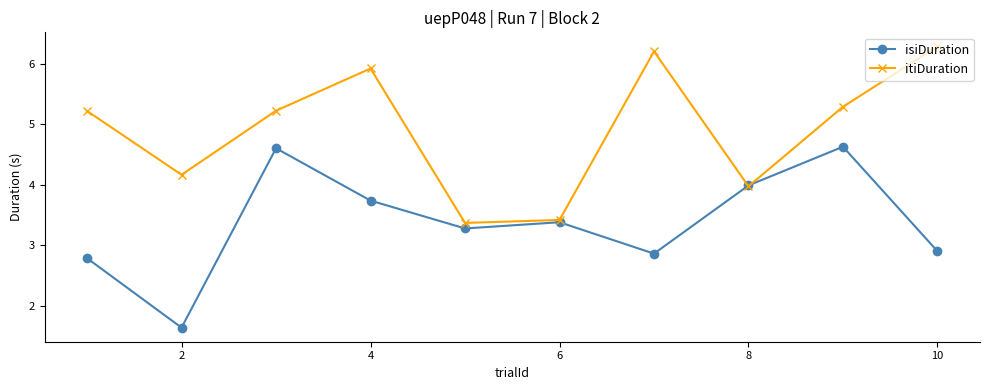

Is this an area chart (filled region under the line)?

No